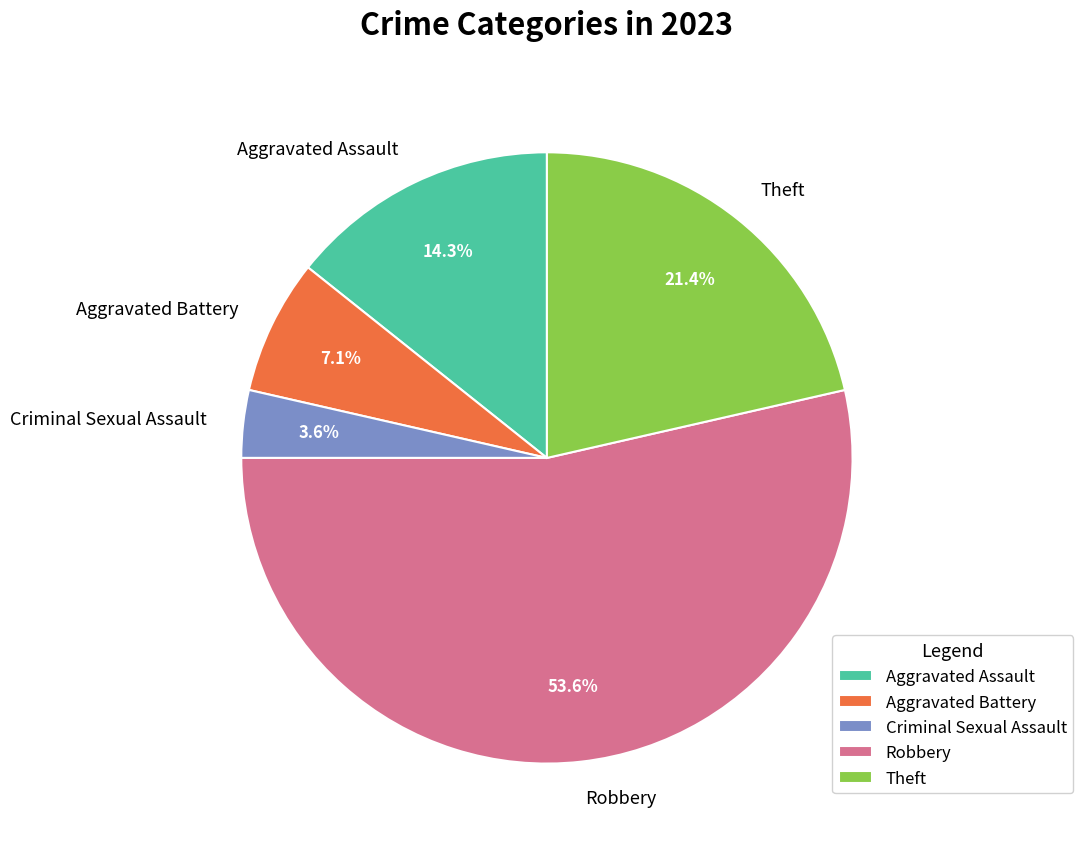

Do Theft and Criminal Sexual Assault together represent more than half of the pie?

No